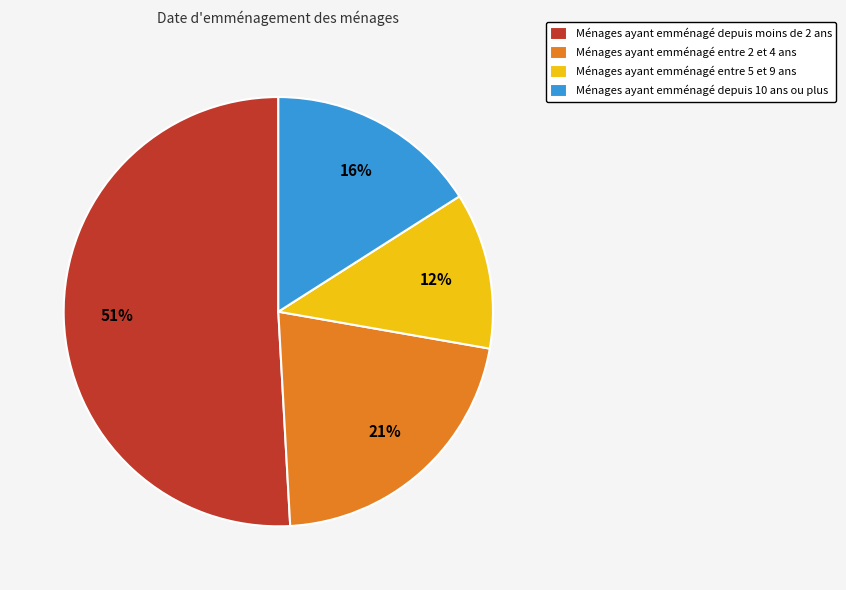

Is there a majority slice in this chart?

Yes